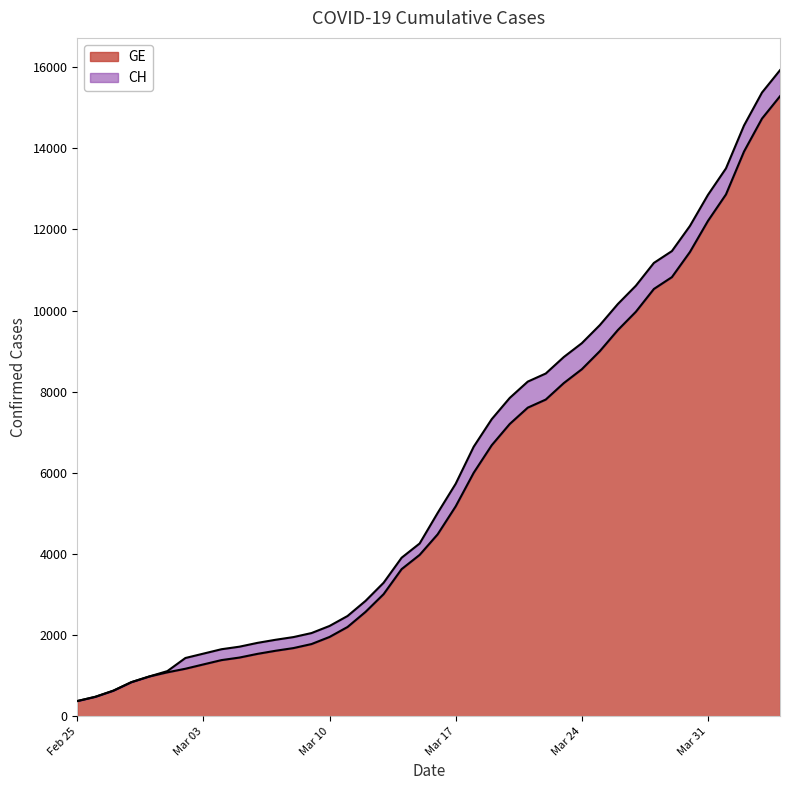

Reading left to right, what are all the values shown in this chart?

CH: 375	479	630	840	981	1113	1436	1544	1652	1715	1809	1885	1952	2051	2226	2472	2845	3291	3908	4259	5012	5731	6644	7323	7847	8249	8449	8855	9196	9642	10162	10613	11175	11467	12086	12852	13505	14561	15375	15926
GE: 375	479	630	840	981	1083	1171	1278	1384	1447	1538	1614	1681	1780	1955	2201	2574	3010	3627	3978	4485	5174	6002	6681	7205	7607	7807	8213	8554	9000	9520	9971	10533	10825	11444	12210	12863	13919	14733	15284